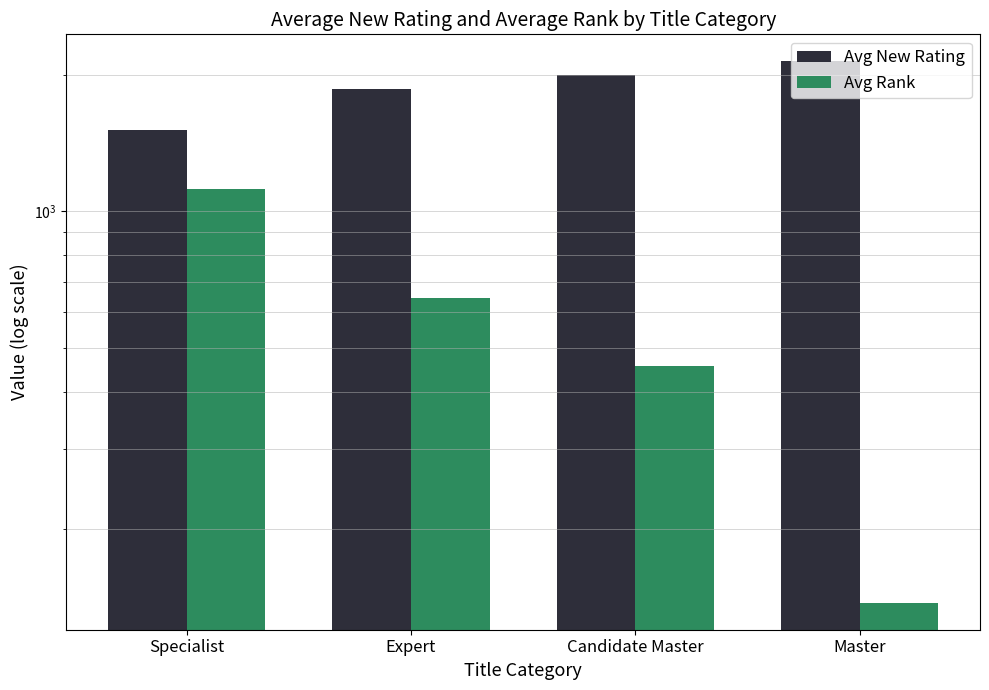

At which label is Avg New Rating closest to 1825?

Expert